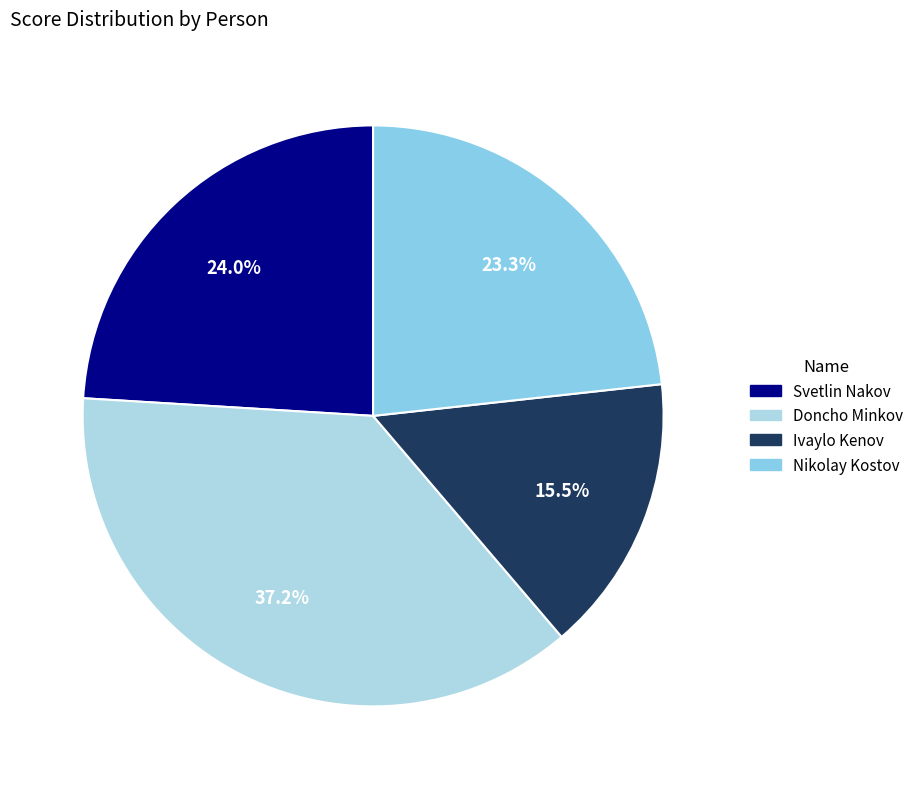

To the nearest percent, what is the difference between the Ivaylo Kenov and Doncho Minkov slice percentages?

22%